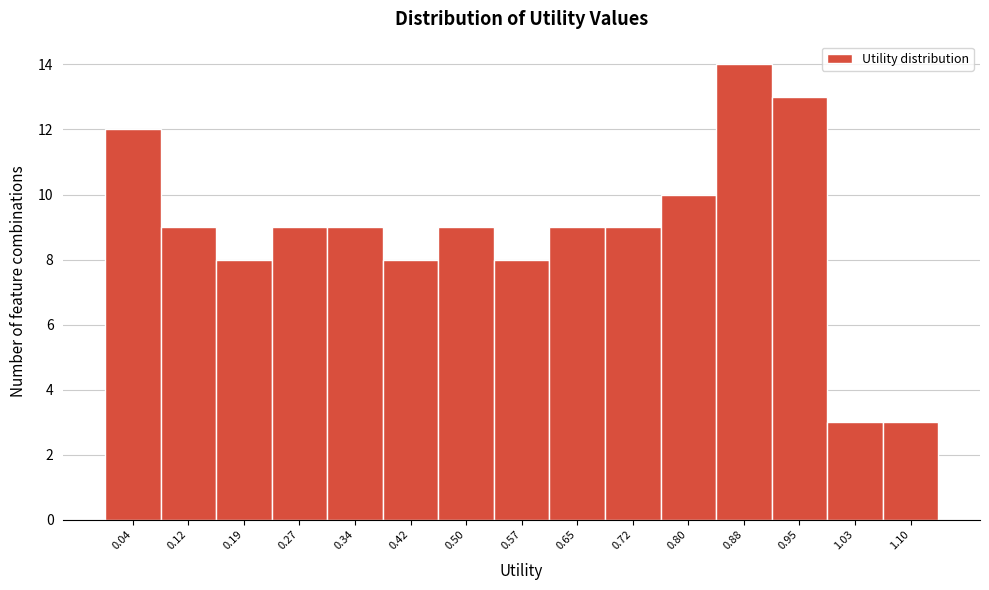

Reading left to right, transcribe this chart: for each bar, give the range it covers on the x-axis and its height. Neither the bar edges nor the heights are printed on the chart, so give them approximately, as read against the axes.

0.00 to 0.08: 12
0.08 to 0.15: 9
0.15 to 0.23: 8
0.23 to 0.31: 9
0.31 to 0.38: 9
0.38 to 0.46: 8
0.46 to 0.53: 9
0.53 to 0.61: 8
0.61 to 0.69: 9
0.69 to 0.76: 9
0.76 to 0.84: 10
0.84 to 0.91: 14
0.91 to 0.99: 13
0.99 to 1.07: 3
1.07 to 1.14: 3